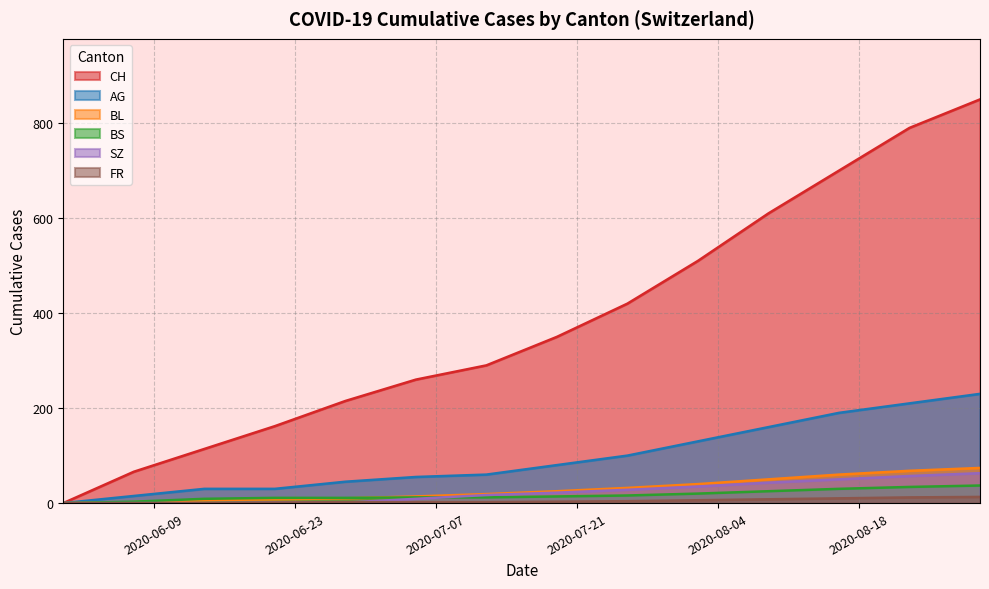

The value of BL at 2020-08-16 is 17. True or false?

False